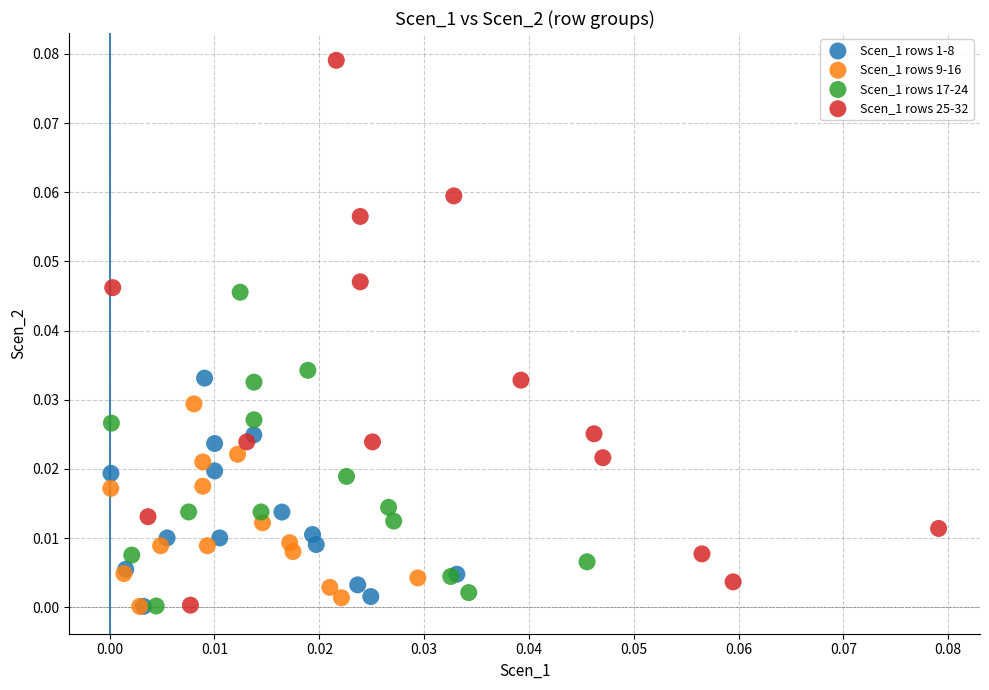

Which series has the largest Y range (max minus min)?

Scen_1 rows 25-32